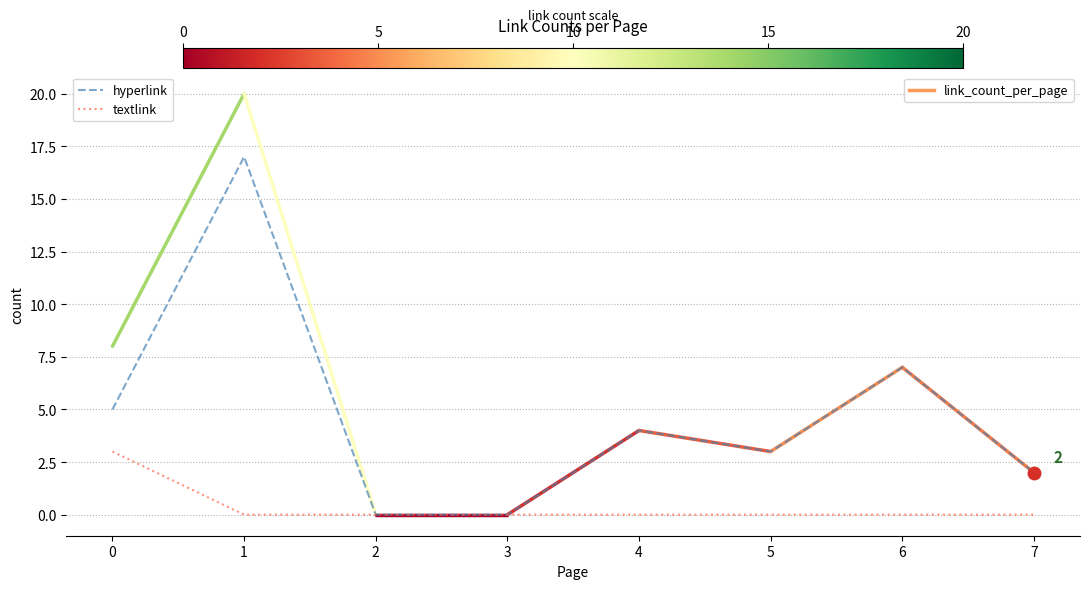

Reading left to right, extract all data points from this chart.

hyperlink: 5	17	0	0	4	3	7	2
textlink: 3	0	0	0	0	0	0	0